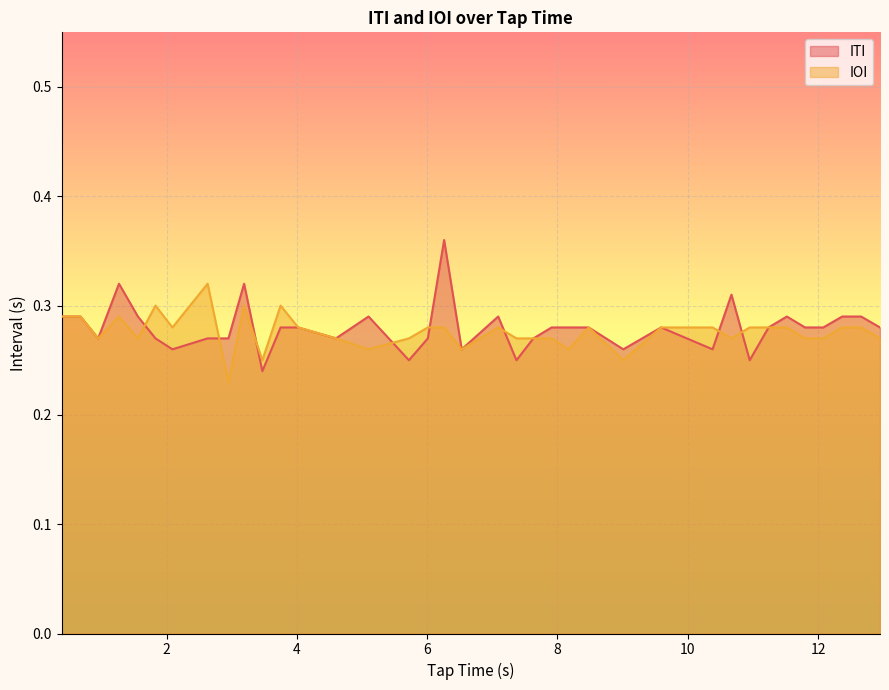

List the series in order of their peak value, lowest first.

IOI, ITI